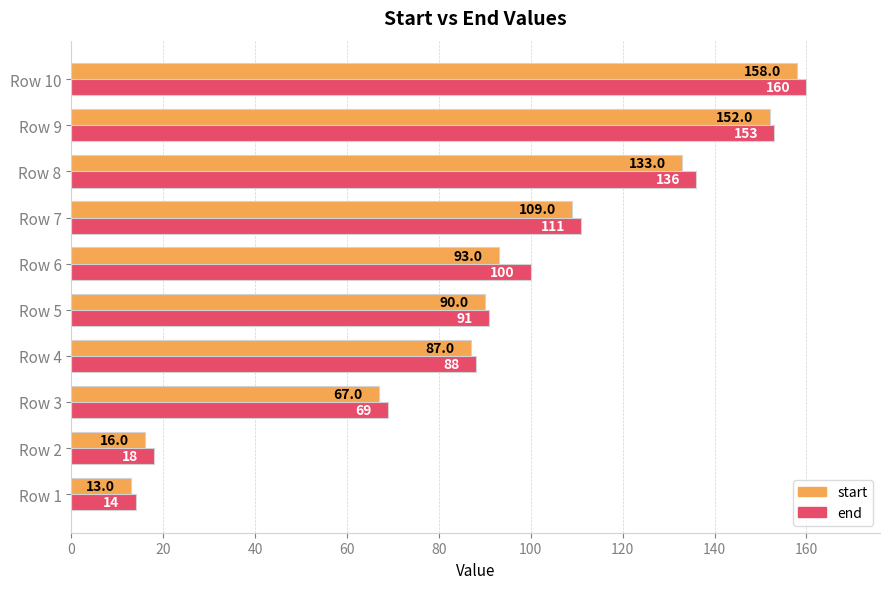

Rank the series by their average value, from lowest to highest.

start, end